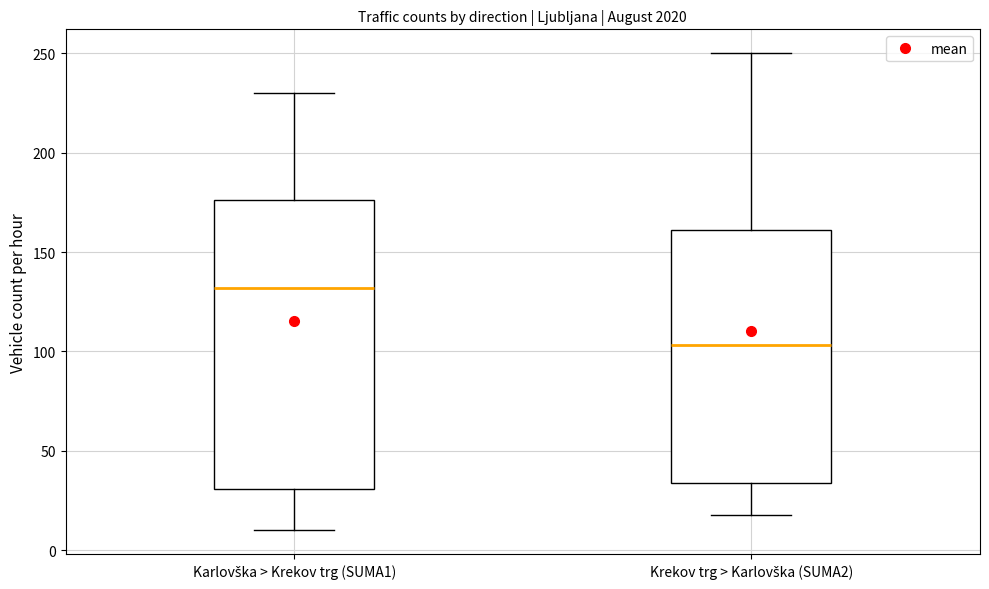

Reading left to right, read every box against the y-axis: the position of its median line, the range the box covers, and the ends of its whiskers. The values are not printed on the chart, so give them approximately, as read against the axis.

Karlovška > Krekov trg (SUMA1): median 130, box 30 to 175, whiskers 10 to 230
Krekov trg > Karlovška (SUMA2): median 105, box 35 to 160, whiskers 20 to 250